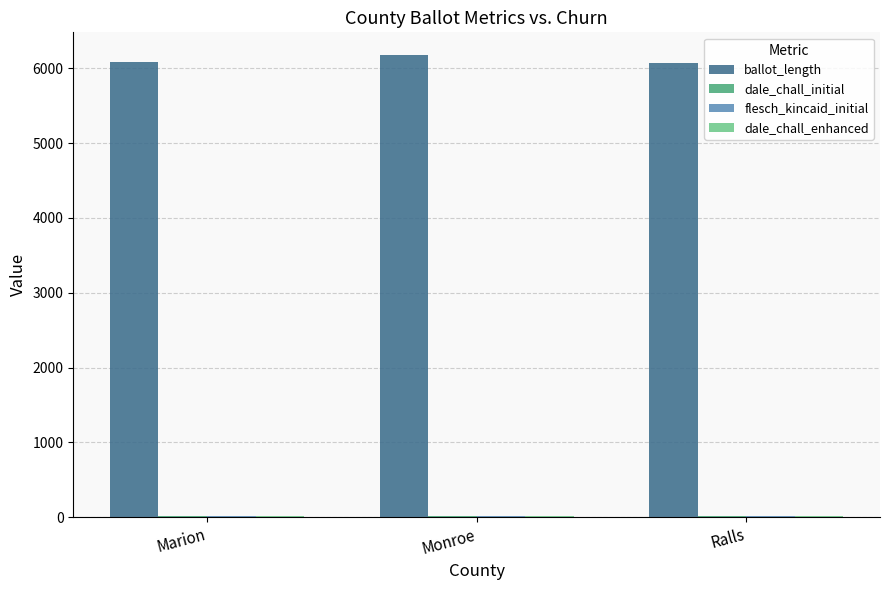

What is the greatest value displayed?

6172.0